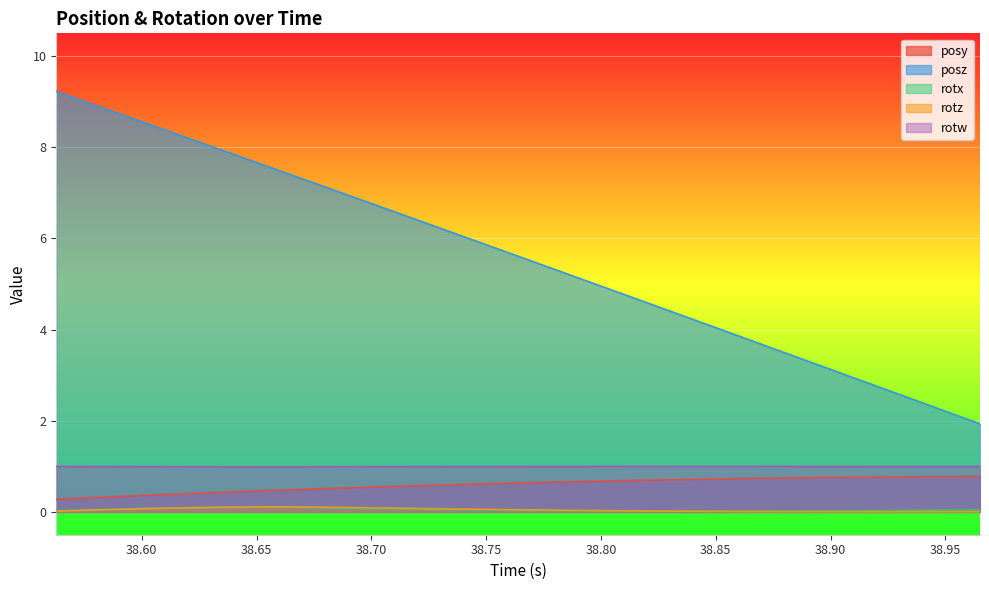

True or false: rotz and posz cross at least once.

False